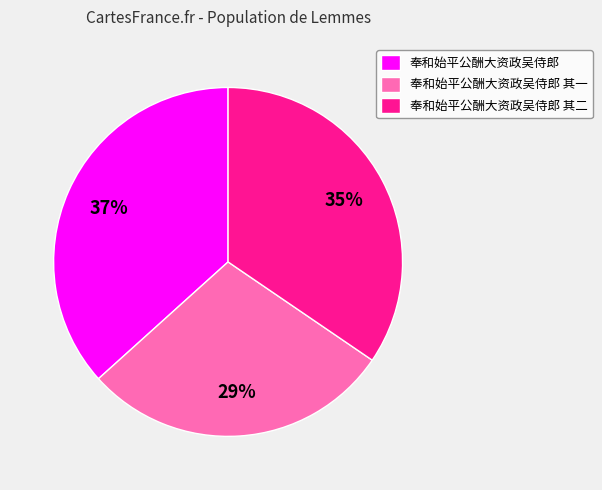

Is the sum of 奉和始平公酬大资政吴侍郎 and 奉和始平公酬大资政吴侍郎 其一 greater than half?

Yes